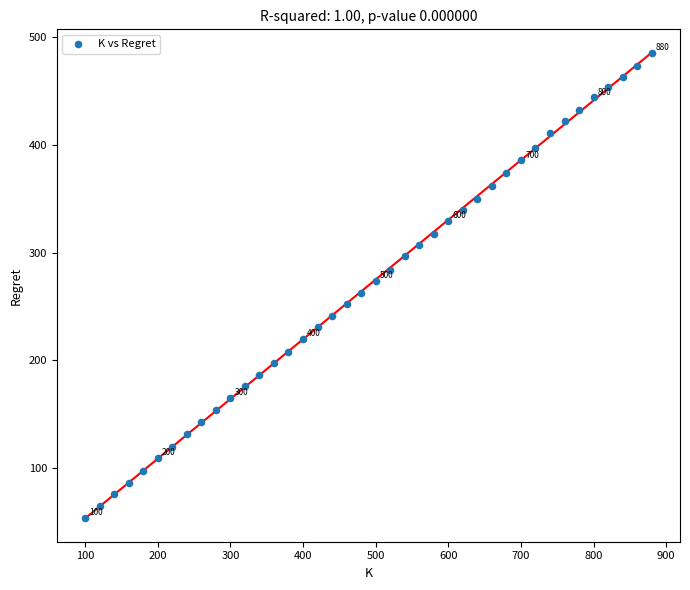

What is the range of X values (max minus min)?

780.0